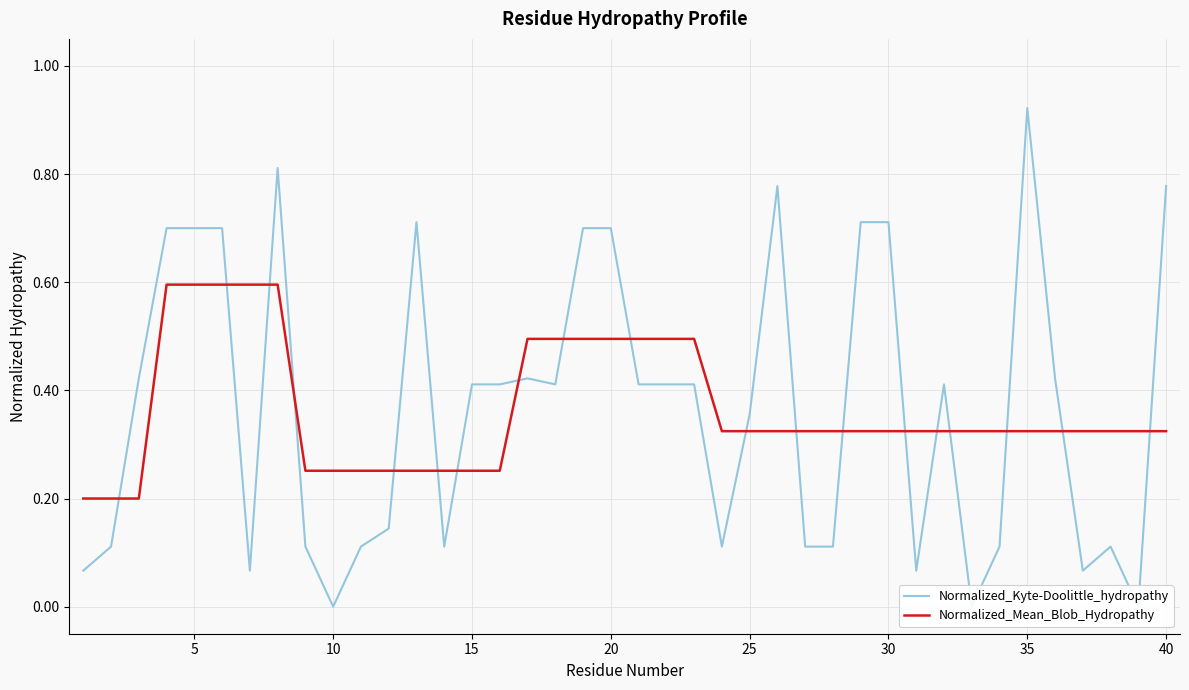

What is the value of the Normalized_Kyte-Doolittle_hydropathy point at the 16th from the left?

0.7